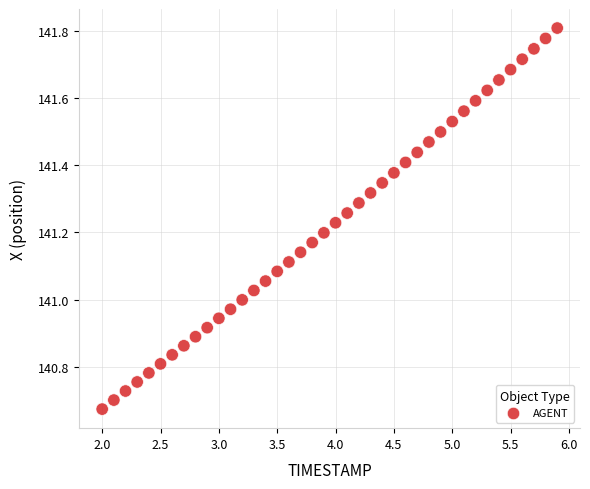

What is the range of Y values (max minus min)?

1.1